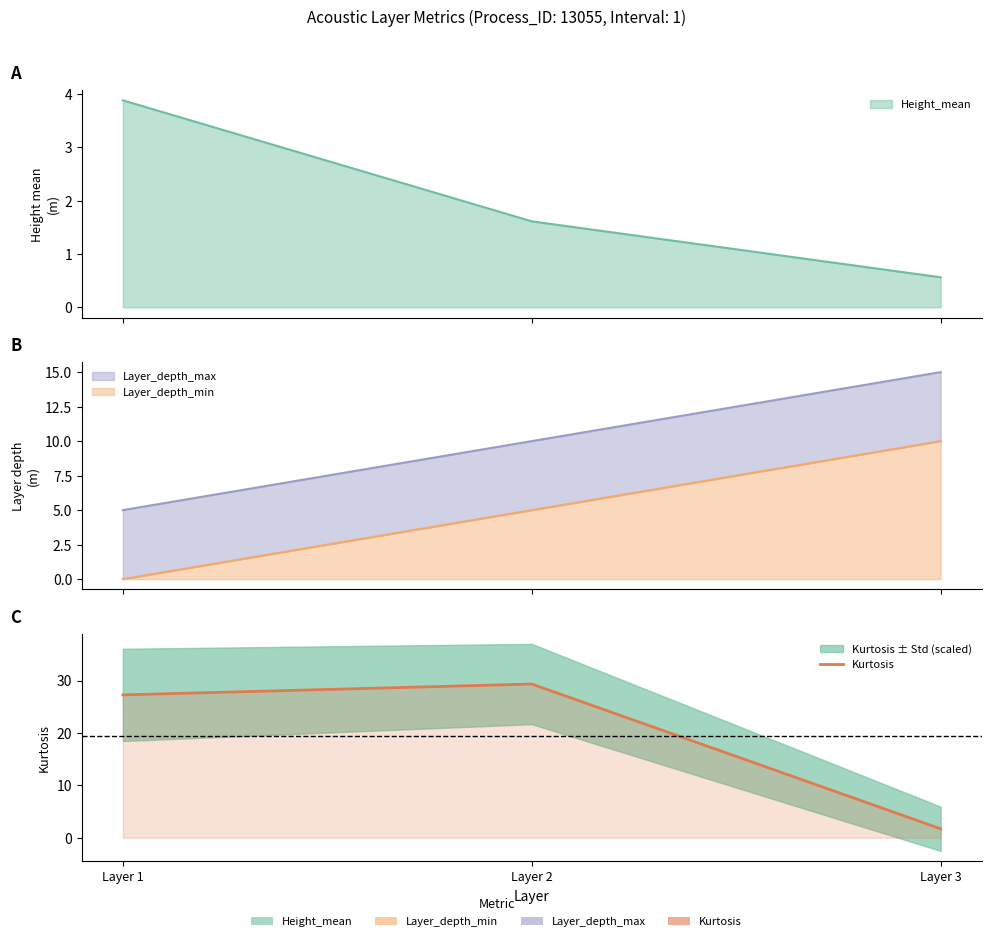

Is it true that the value at Layer 3 is 1.7?

True